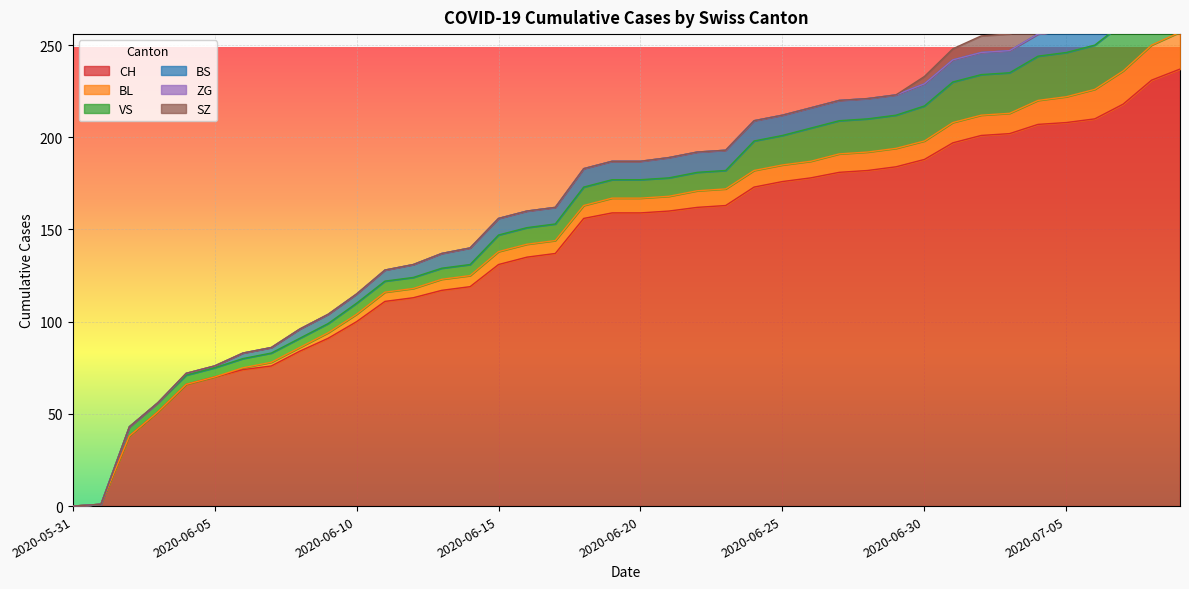

True or false: VS has more than 0 points higher than both neighbors.

False